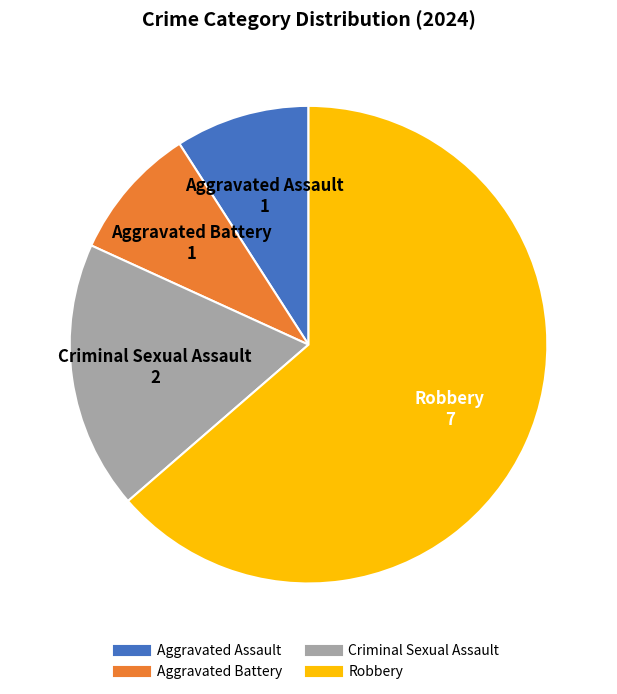

Is the sum of Robbery and Criminal Sexual Assault greater than half?

Yes